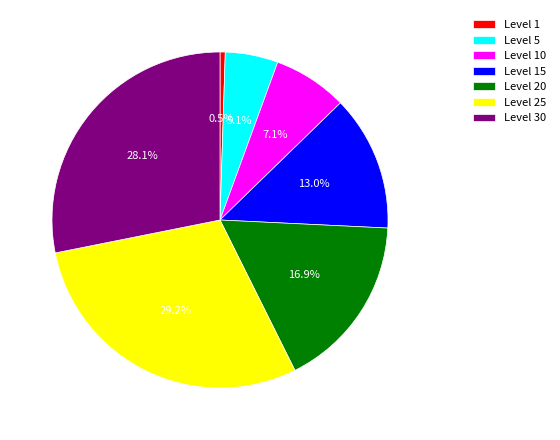

Between Level 15 and Level 1, which is larger?

Level 15